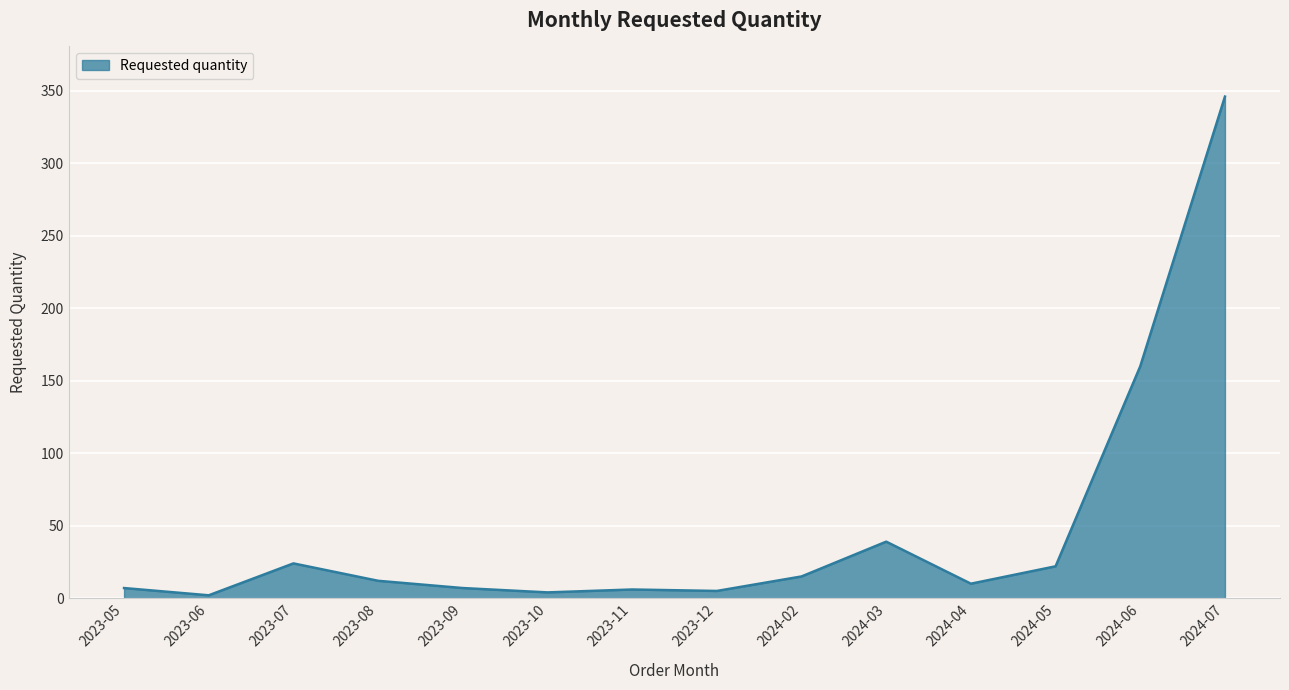

What is the difference between the second highest and second lowest values?

156